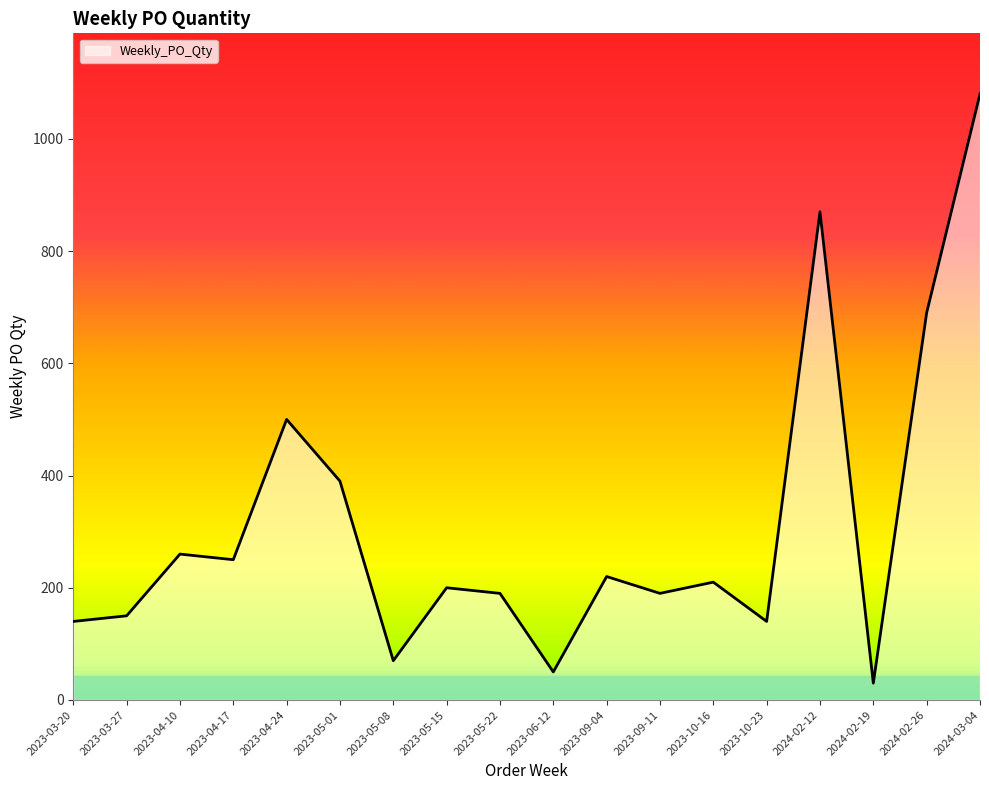

At which category does the data reach its first local valley?

2023-04-17